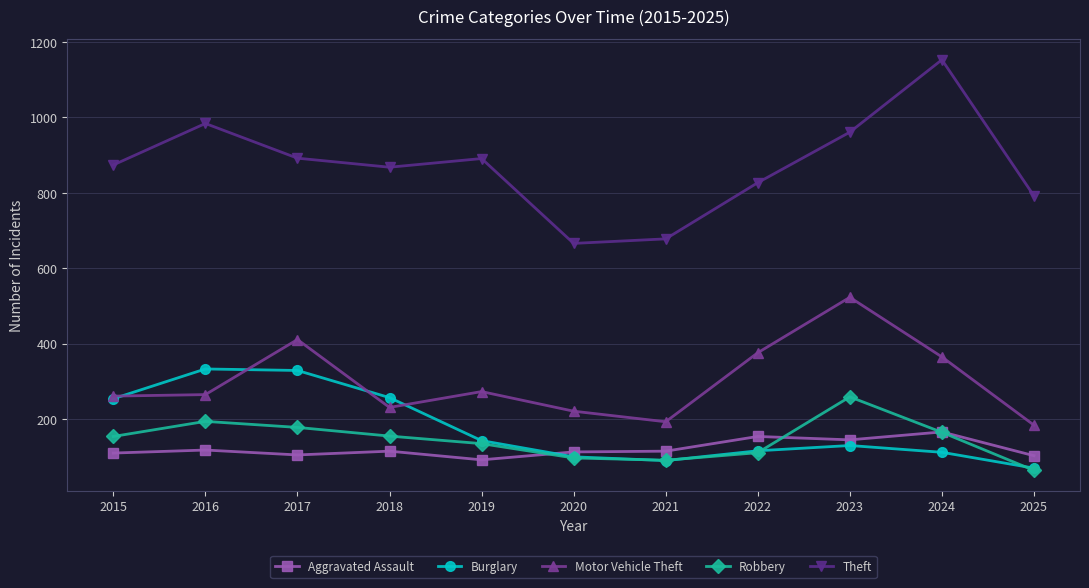

Which category has the lowest value across all series?

2025